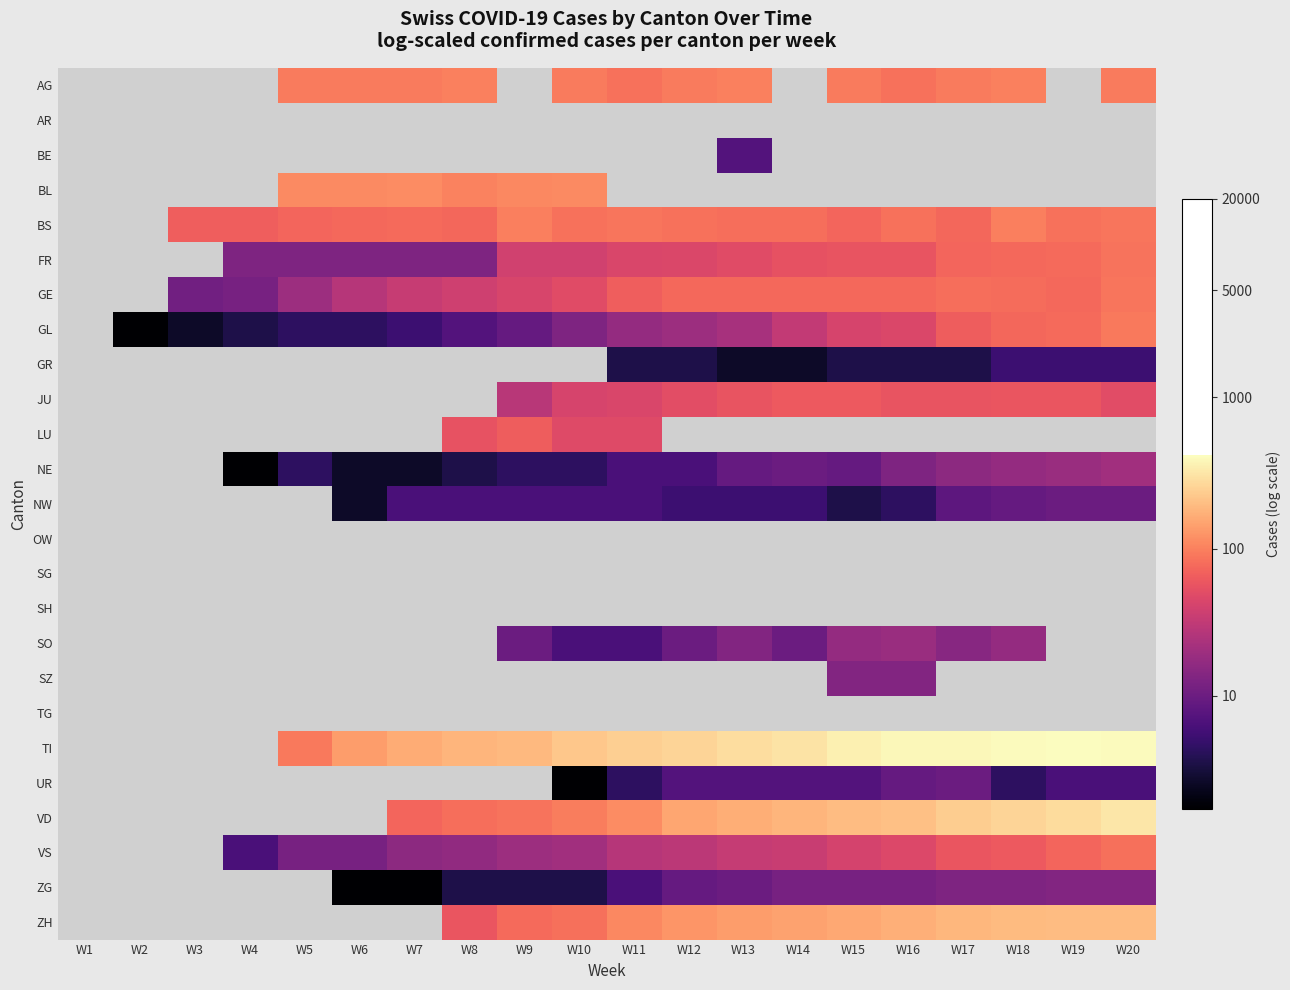

Count the number of categories in the chart.

20